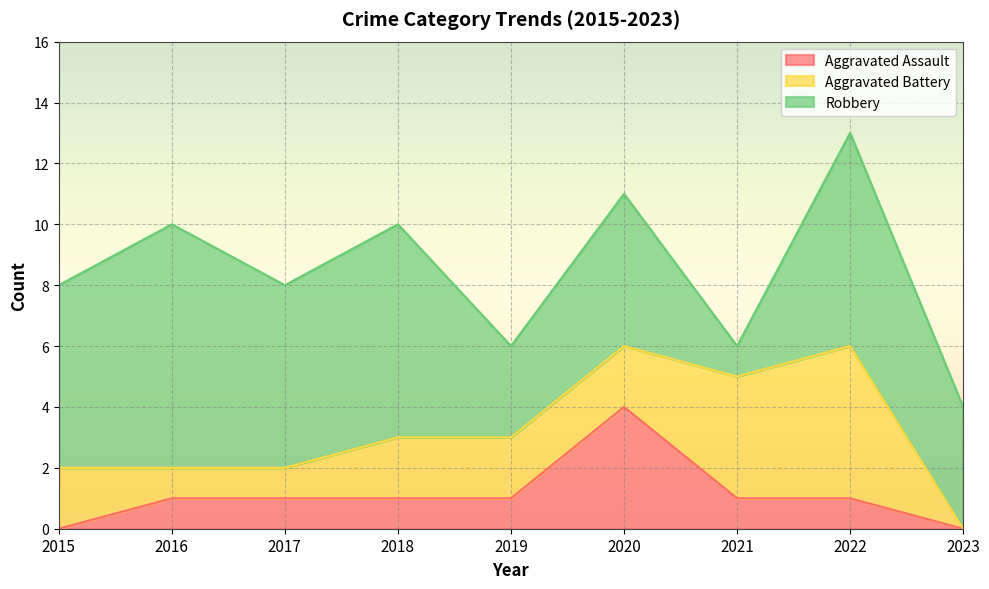

How many values in the Robbery series are below 6?

4